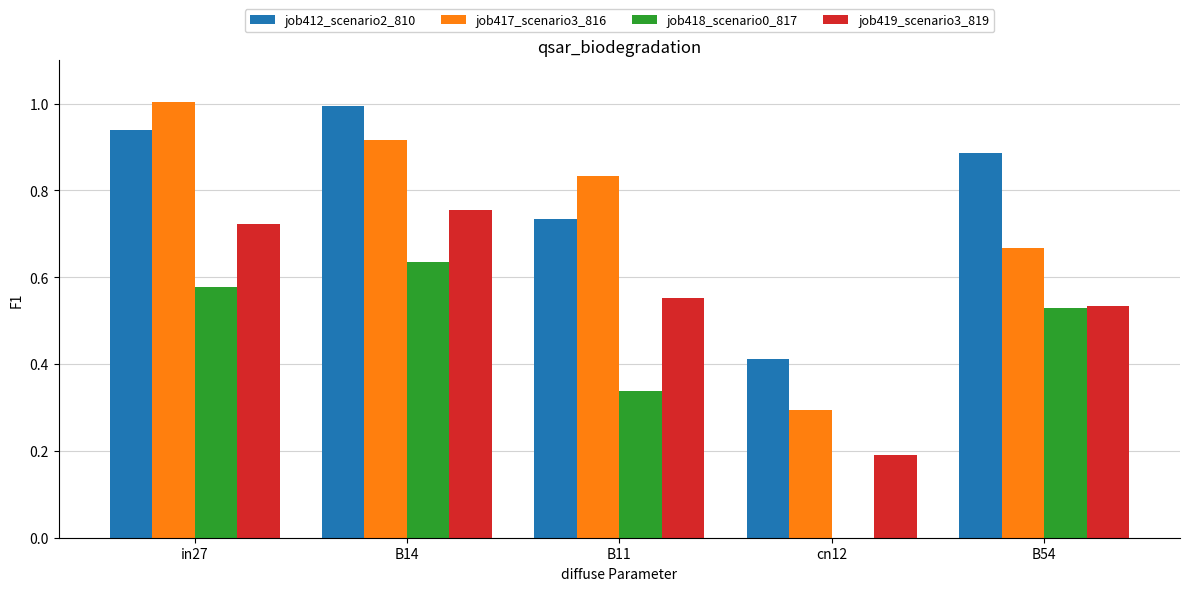

At which category is the sum across all series the highest?

B14